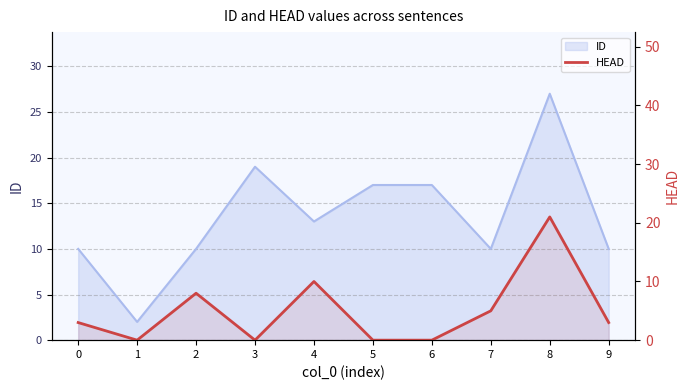

How many positive values are there?

6